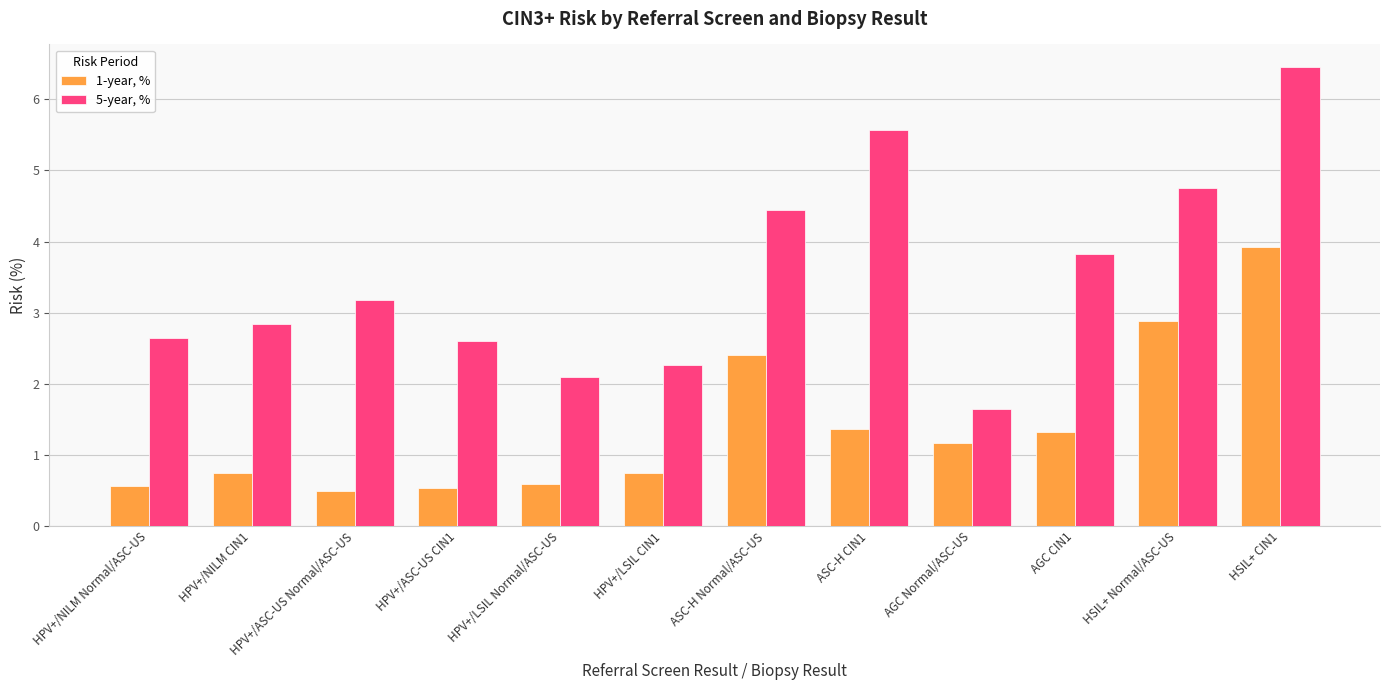

How many bars are there in each group?

2